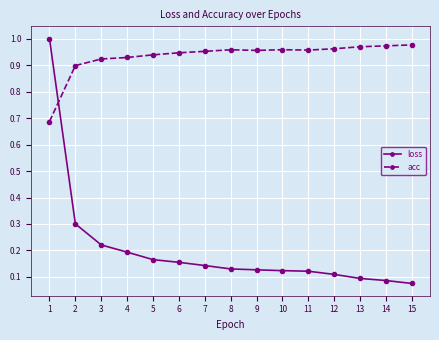

What is the spread (max minus min) of values at 10?

0.8